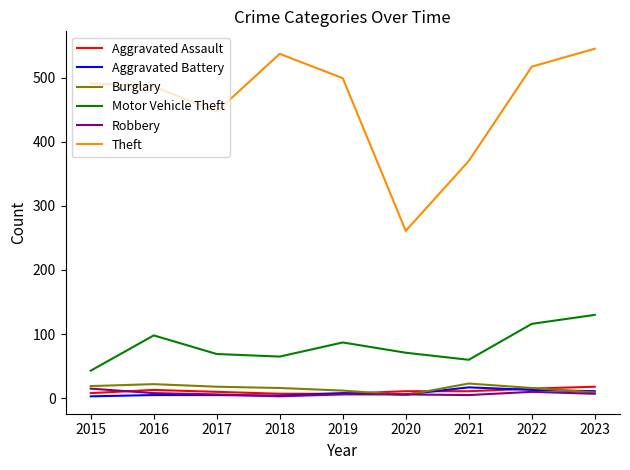

What is the sum of all Burglary values?

140